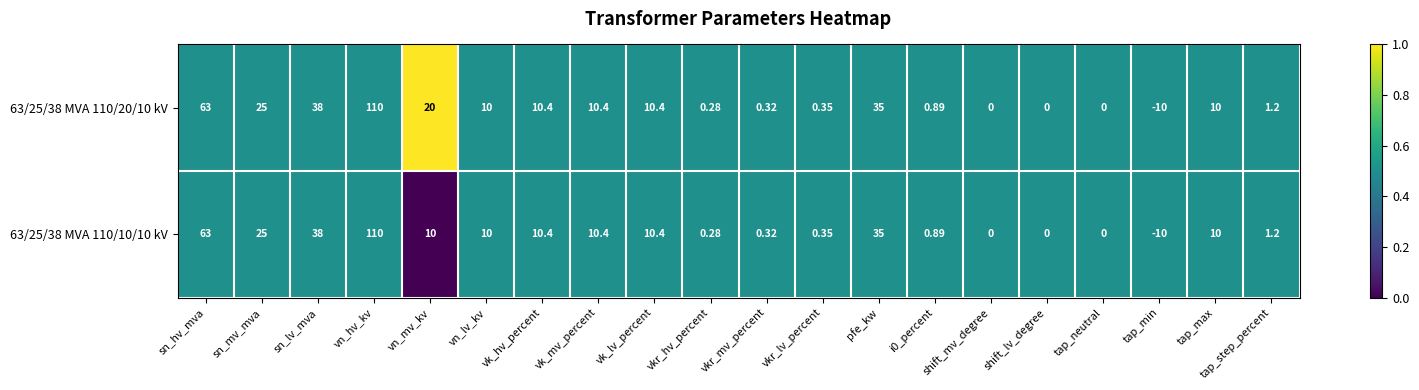

Rank the series by their average value, from highest to lowest.

63/25/38 MVA 110/20/10 kV, 63/25/38 MVA 110/10/10 kV